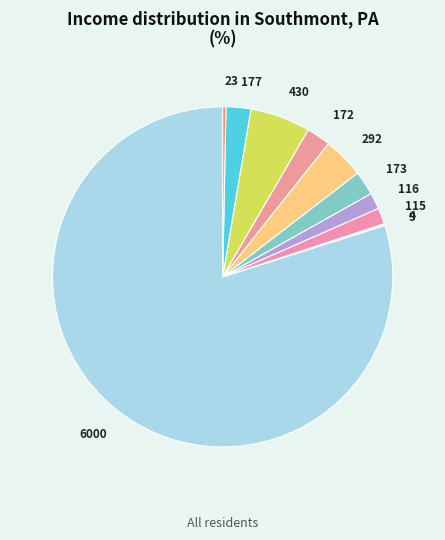

Is there a majority slice in this chart?

Yes